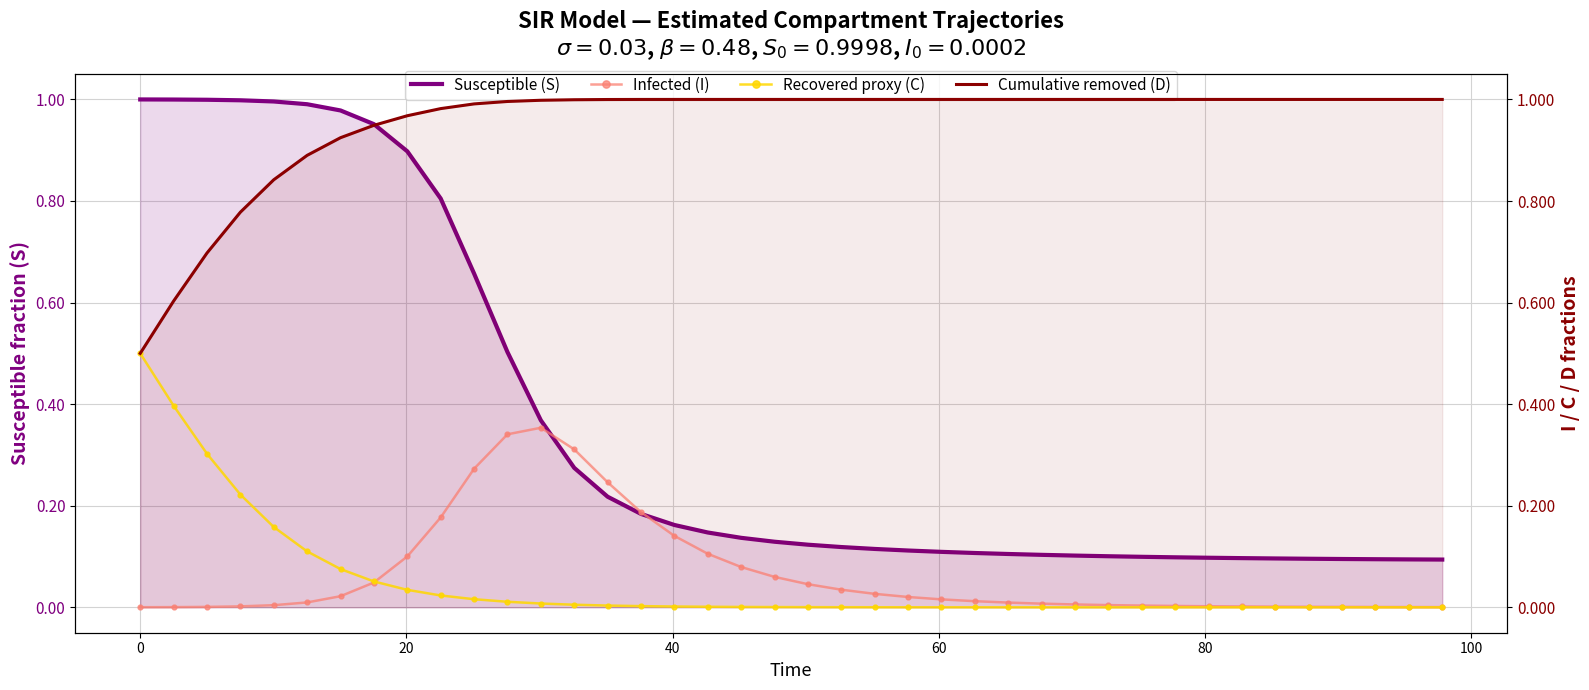

After their last crossing, which series has the higher values: Susceptible (S) or Infected (I)?

Susceptible (S)